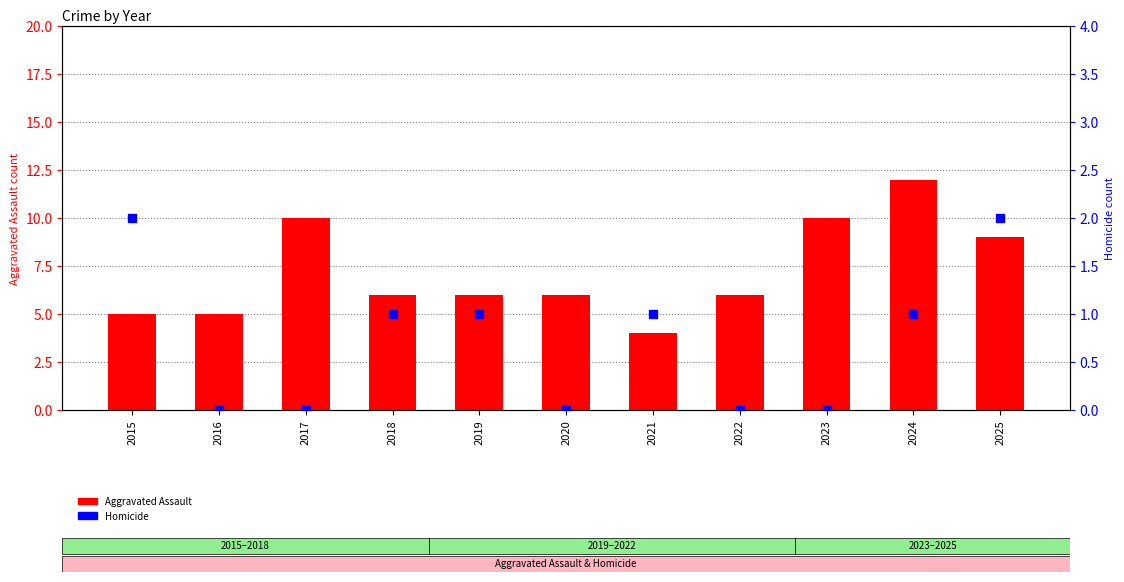

What are all the series names shown in the legend?

Aggravated Assault, Homicide